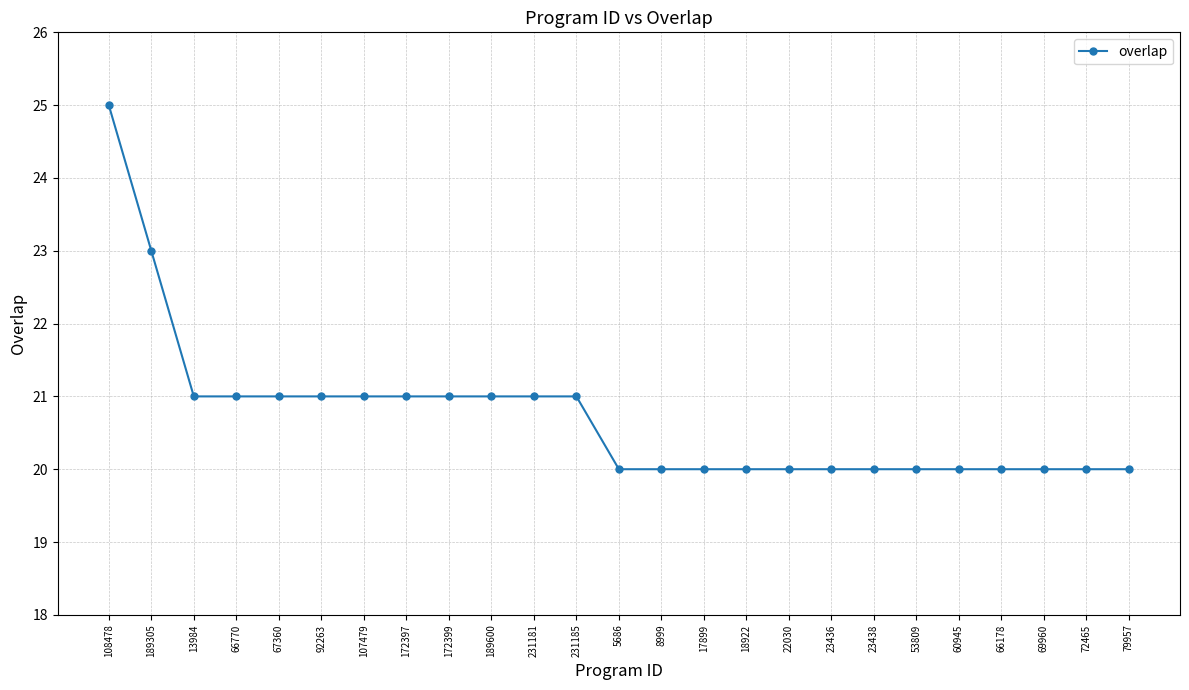

Approximately how many times larger is the value at 60945 compared to 172399?

1.0